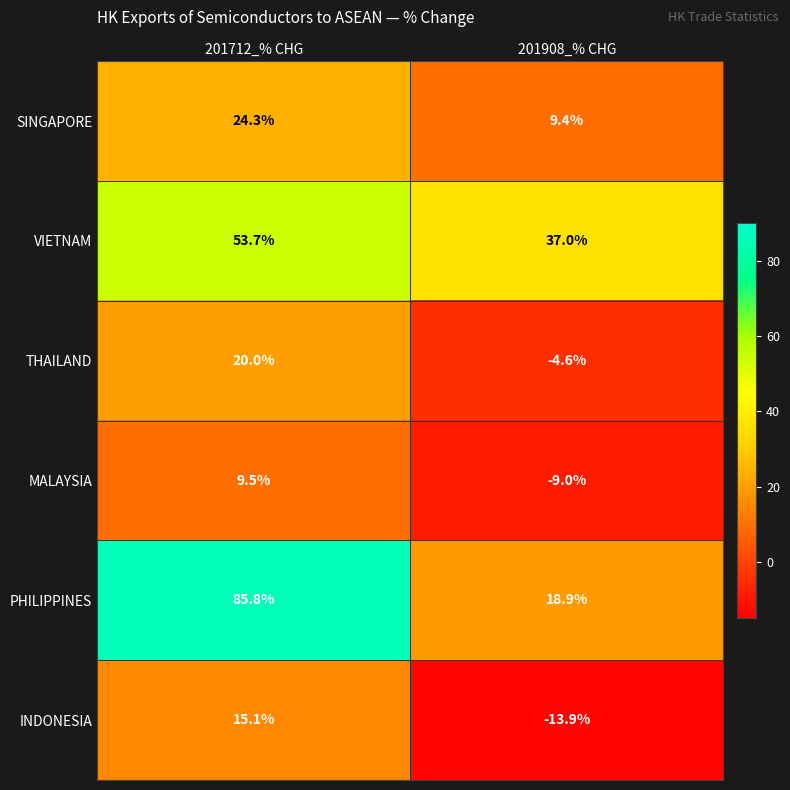

How many series are shown in this chart?

6